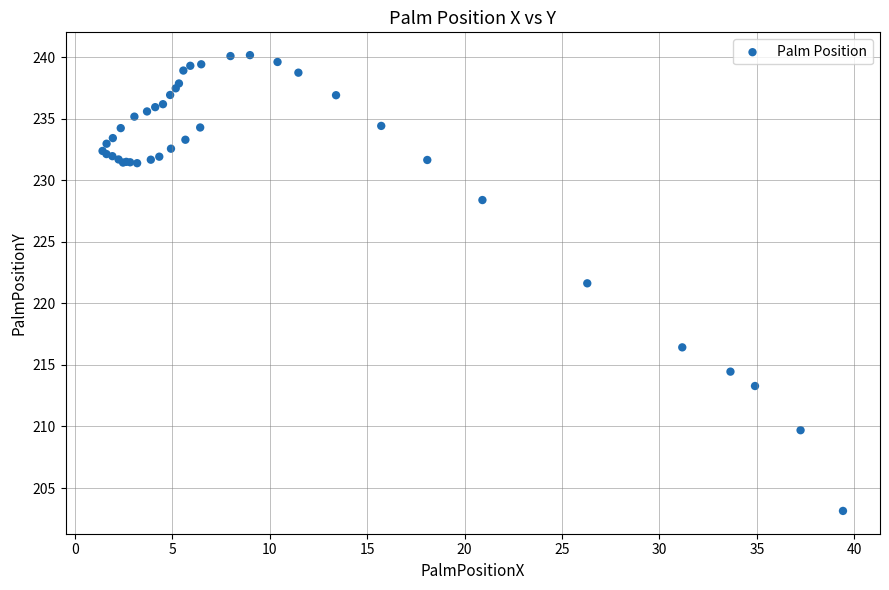

What Y value in the scatter plot is closest to 221?

221.6